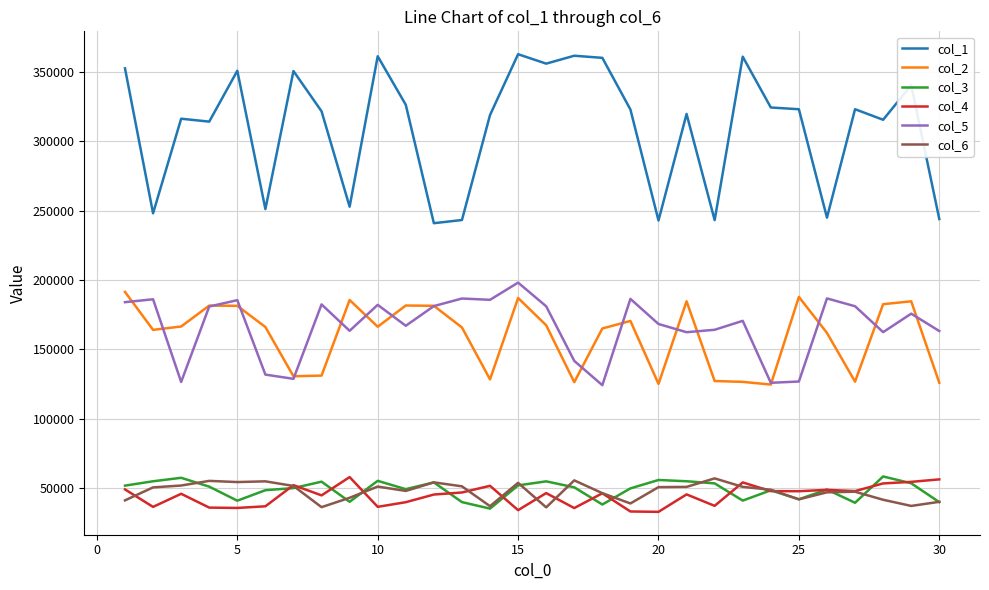

How many values in the col_1 series are below 322800?

15